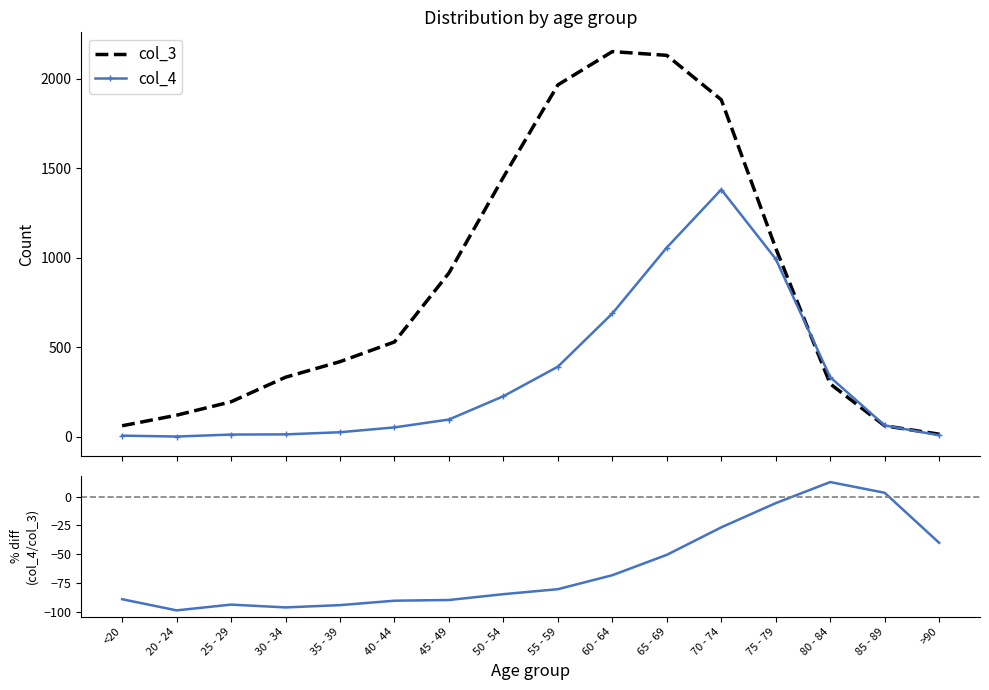

What is the value of the col_3 point at the 5th from the left?

420